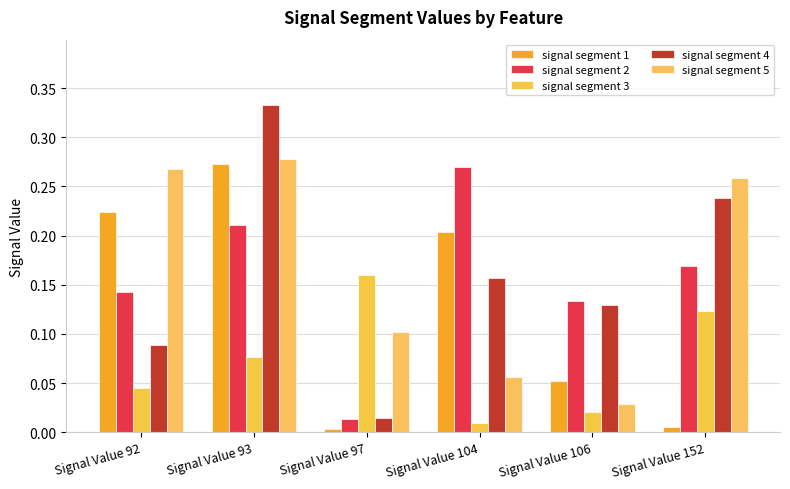

How many categories are shown in the chart?

6